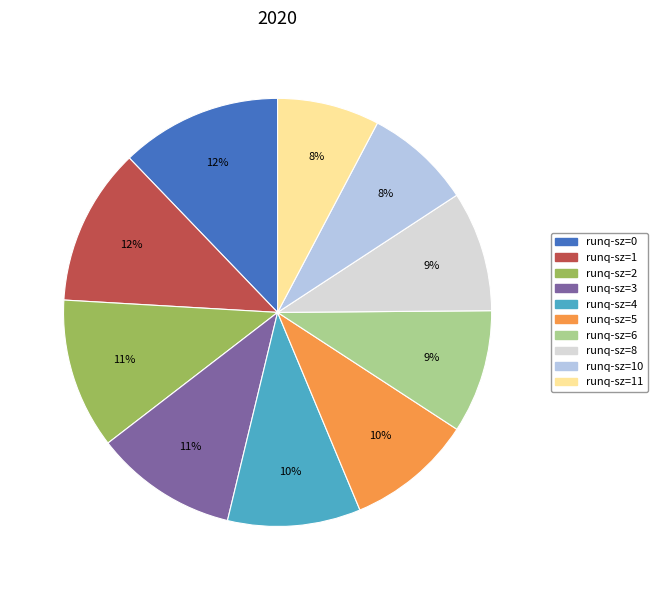

How many segments does this pie chart have?

10